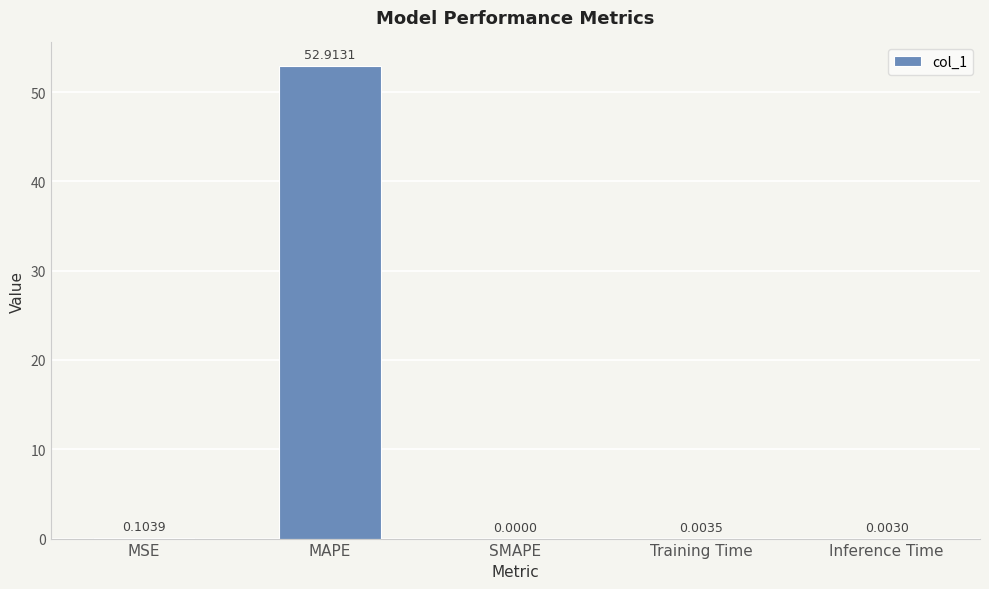

What is the maximum value shown in the chart?

52.9